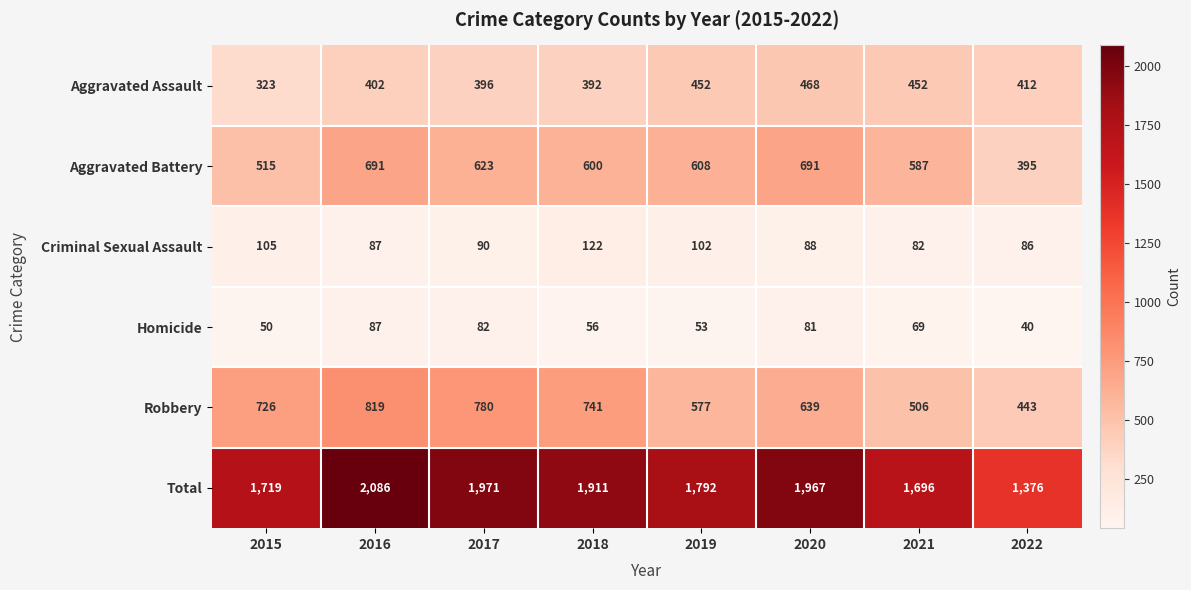

The Aggravated Battery series shows 623 at 2017. True or false?

True